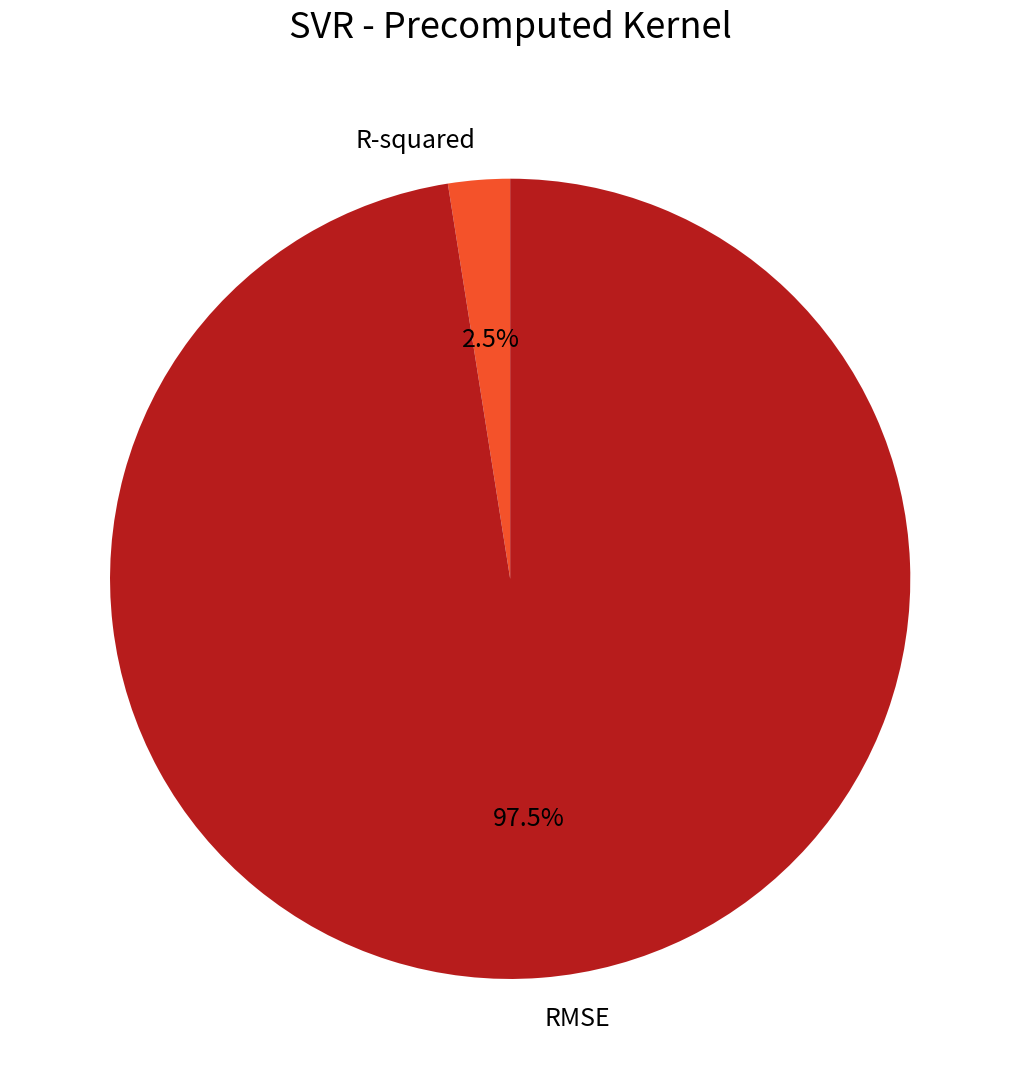

What percentage is NOT represented by R-squared?

97.5%